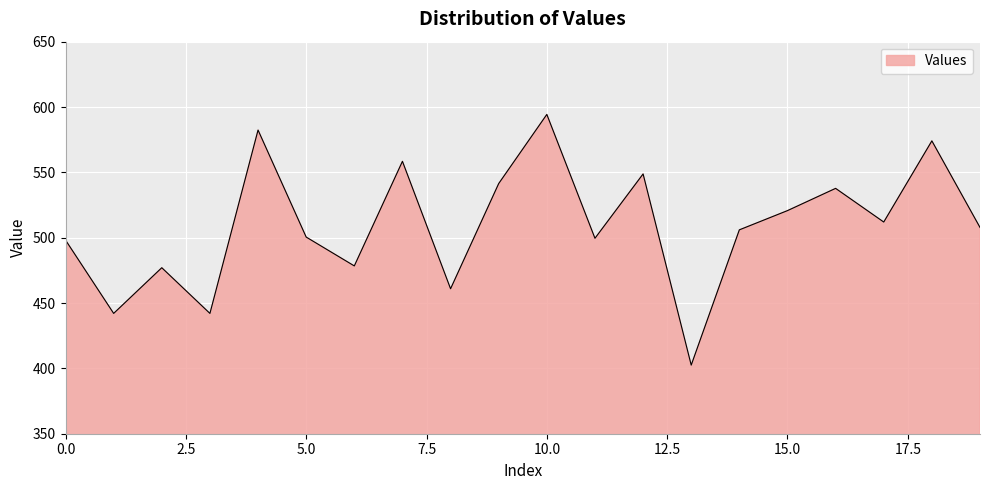

What is the minimum value shown in the chart?

402.5